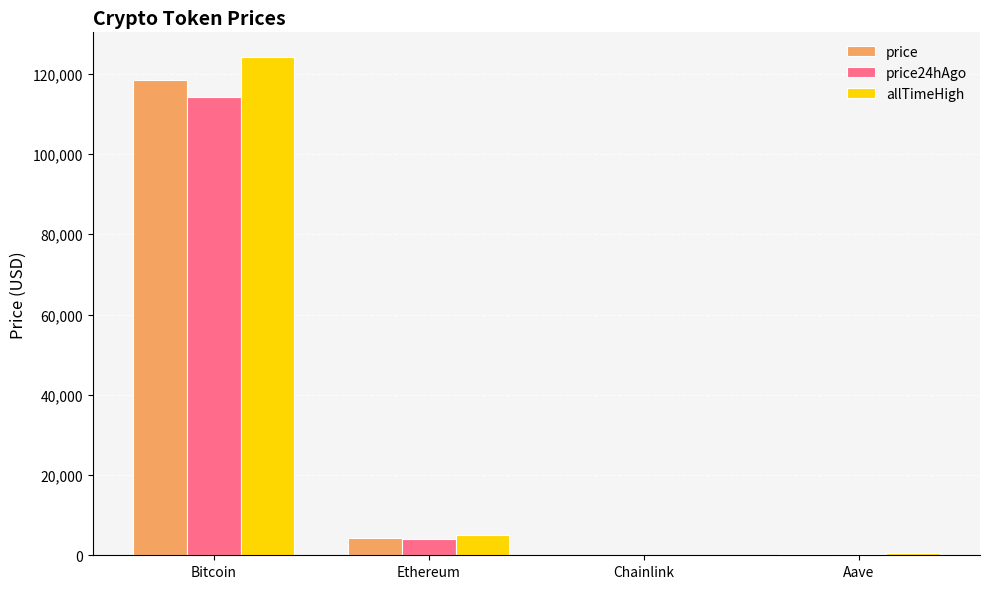

Which series changed the most between Bitcoin and Ethereum?

allTimeHigh